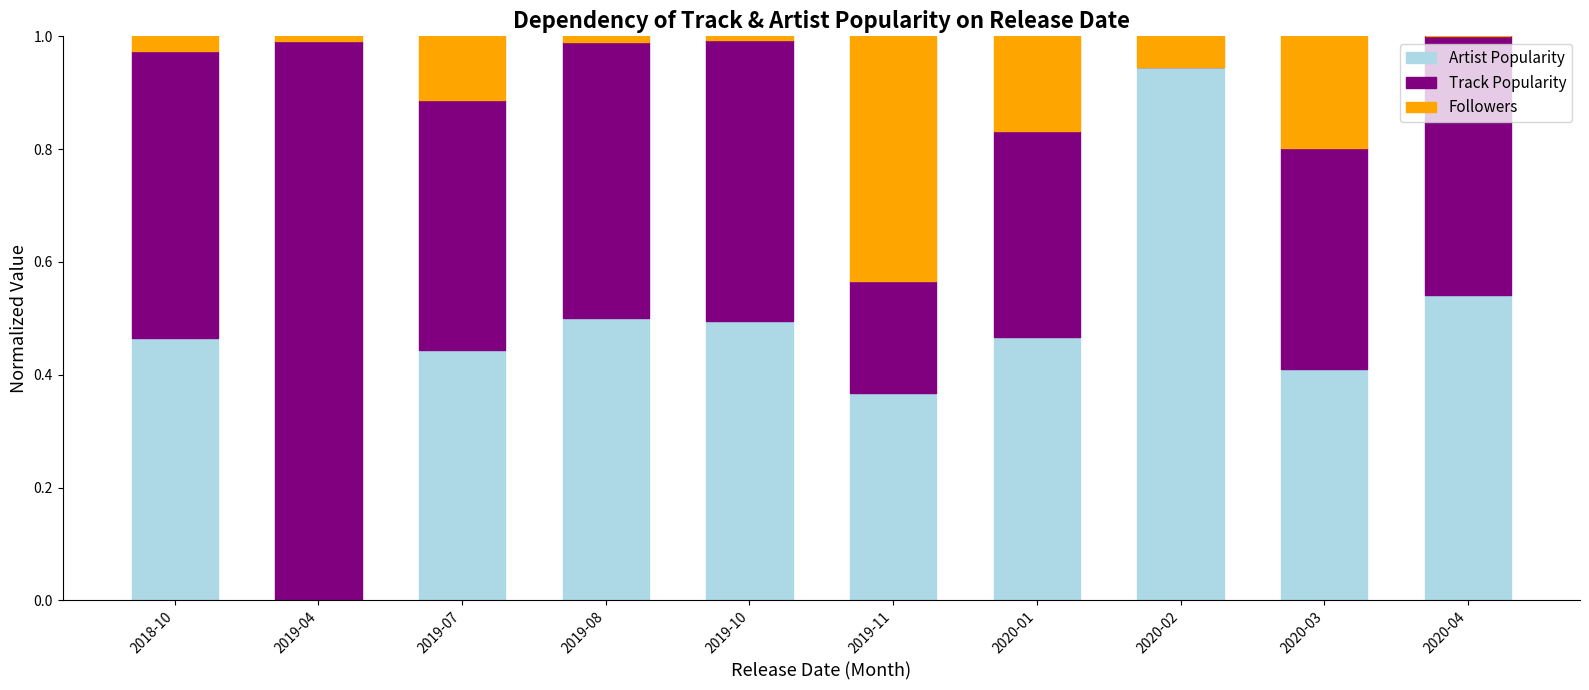

What is the total value across all series at 2020-01?

1.0